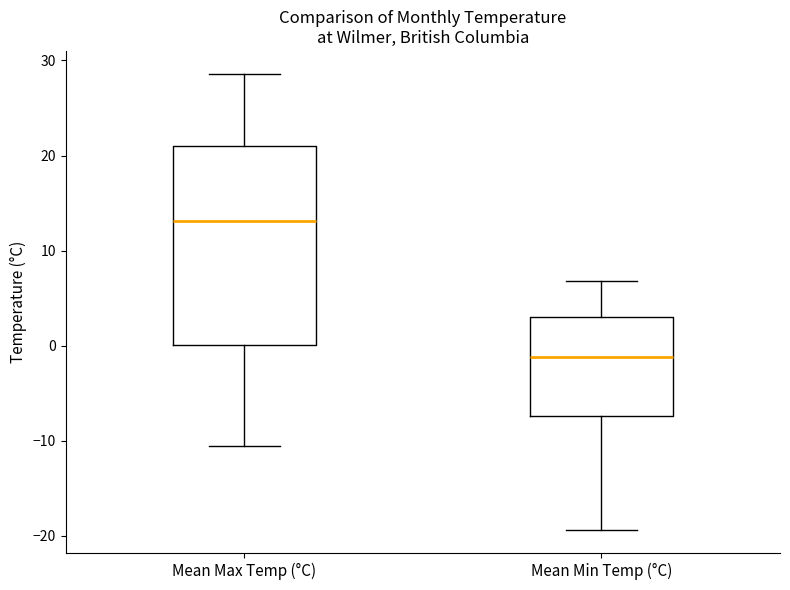

Reading left to right, read every box against the y-axis: the position of its median line, the range the box covers, and the ends of its whiskers. The values are not printed on the chart, so give them approximately, as read against the axis.

Mean Max Temp (°C): median 13, box 0 to 21, whiskers -10 to 29
Mean Min Temp (°C): median -1, box -7 to 3, whiskers -19 to 7